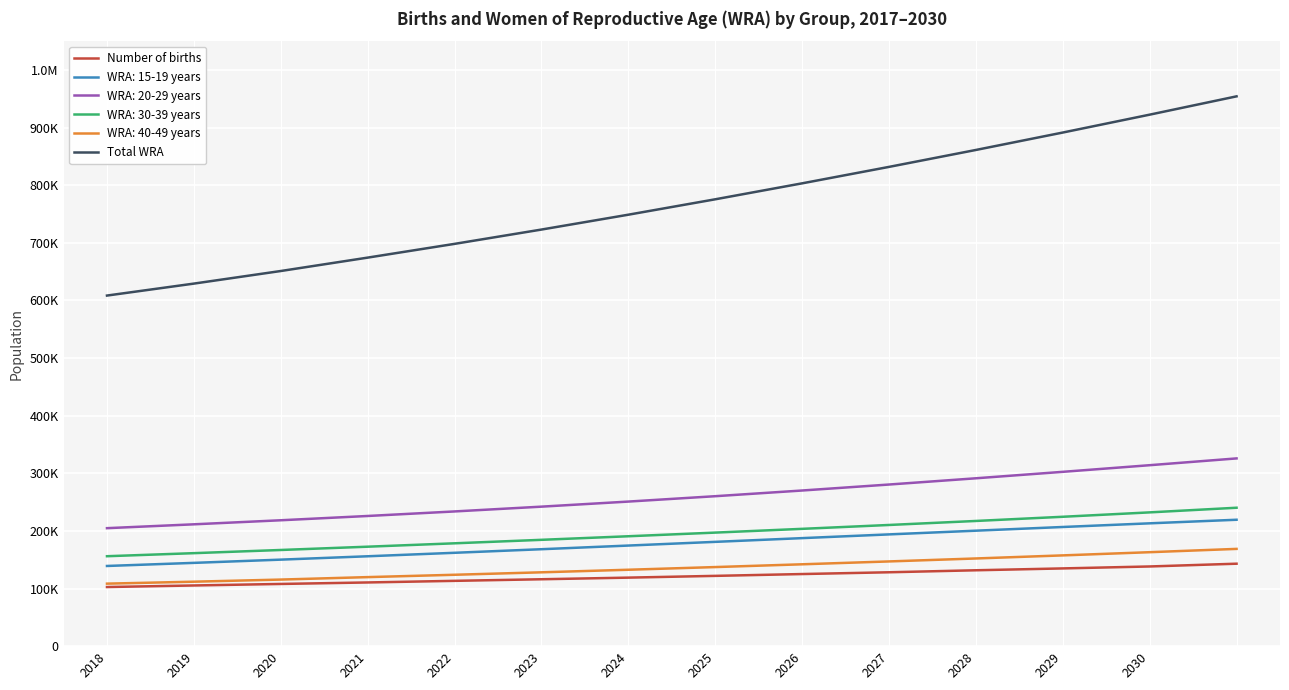

True or false: Number of births and Total WRA cross at least once.

False